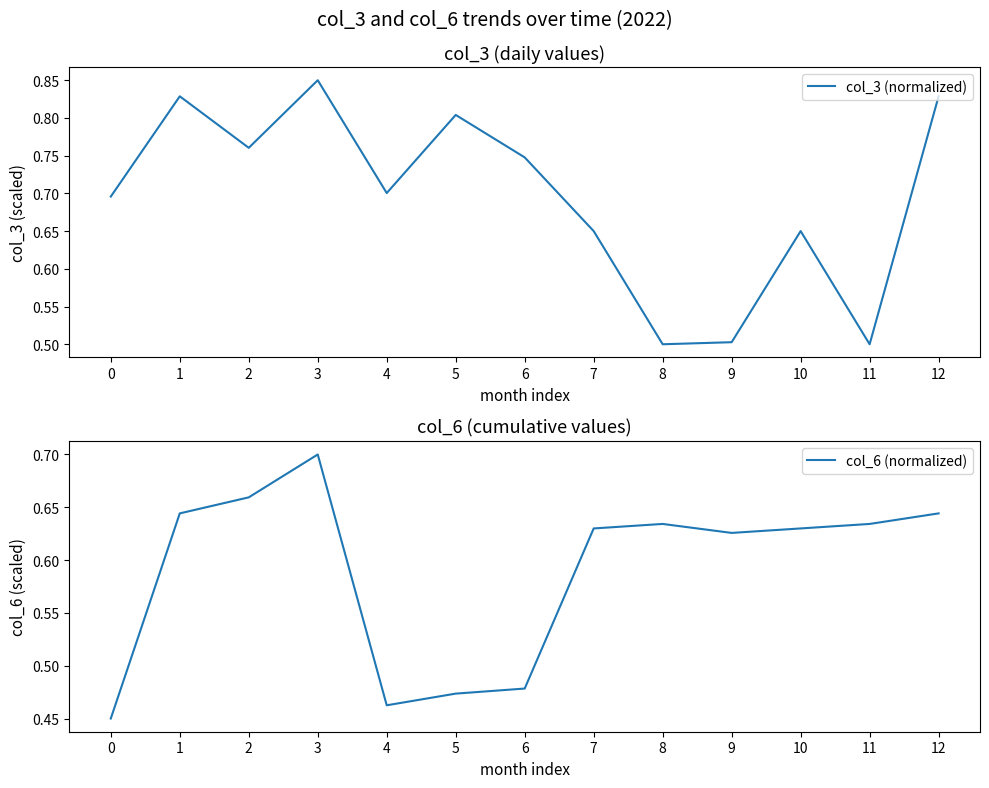

What is the value of the col_3 (normalized) point at the 12th from the left?

0.5